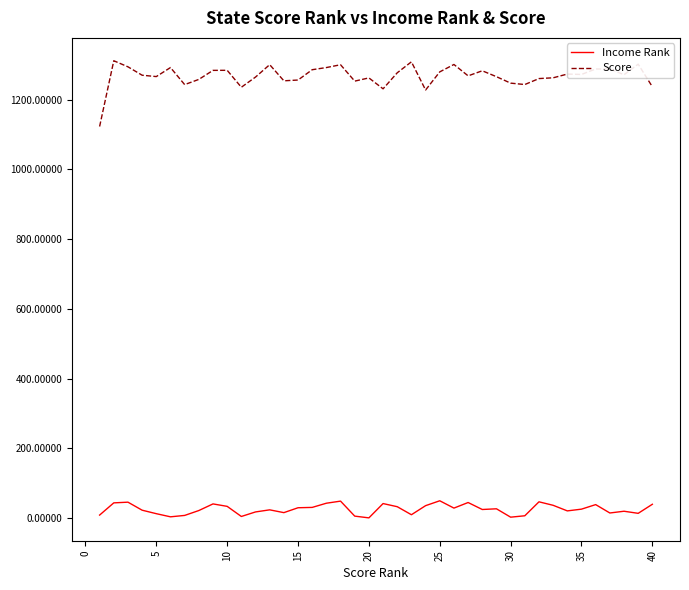

Which series has the largest range (max minus min)?

Score